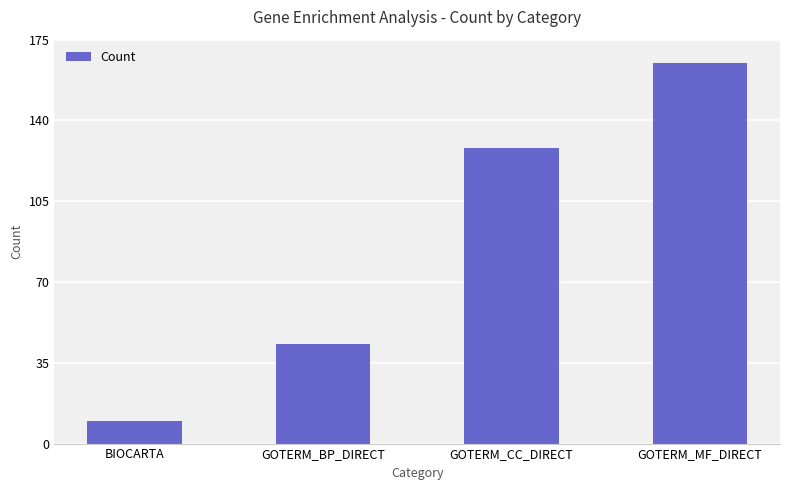

What is the difference between the second highest and second lowest values?

85